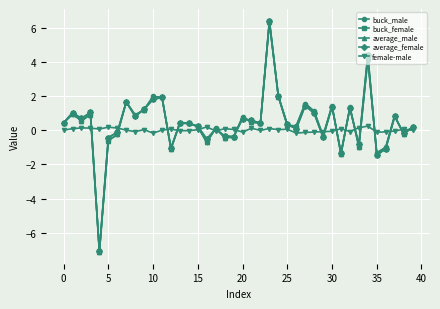

What is the difference between the second highest and minimum values in the female-male series?

0.4